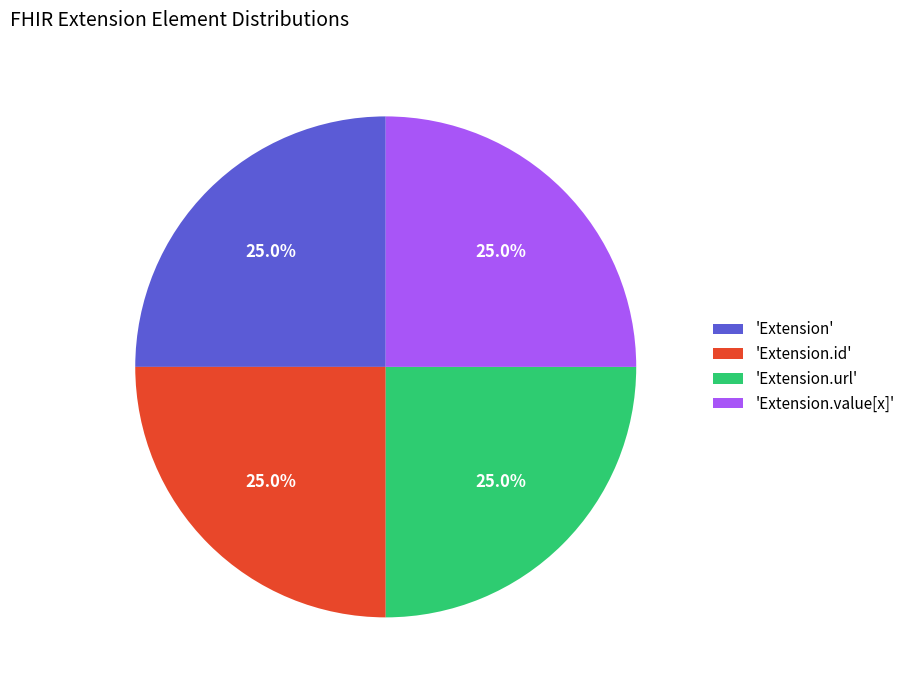

Is there any slice that represents more than half of the pie?

No